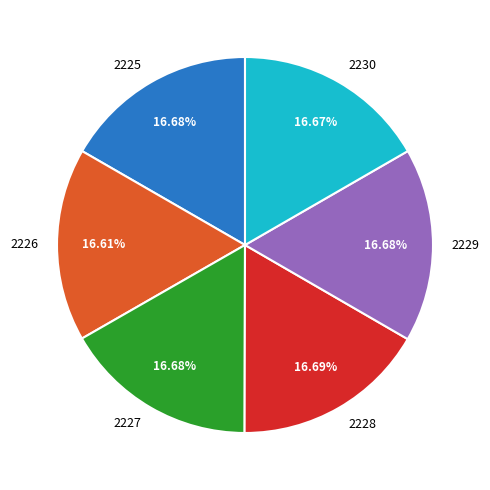

Count the number of slices in the pie.

6